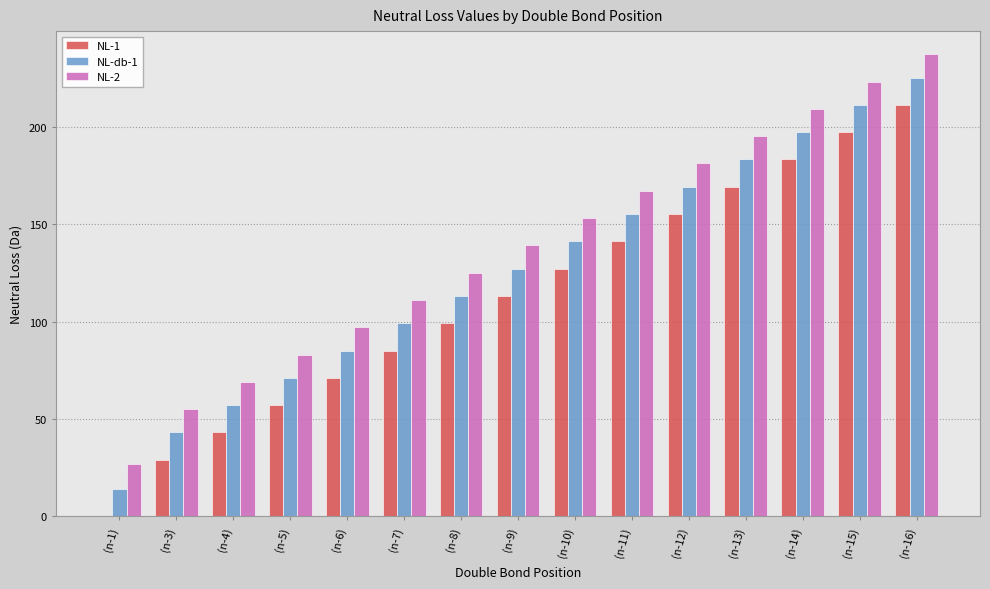

Reading left to right, transcribe all the data shown in this chart.

NL-1: 0.0	29.0	43.1	57.1	71.1	85.1	99.1	113.1	127.1	141.2	155.2	169.2	183.2	197.2	211.2
NL-db-1: 14.0	43.1	57.1	71.1	85.1	99.1	113.1	127.1	141.2	155.2	169.2	183.2	197.2	211.2	225.3
NL-2: 27.0	55.1	69.1	83.1	97.1	111.1	125.1	139.1	153.2	167.2	181.2	195.2	209.2	223.2	237.3